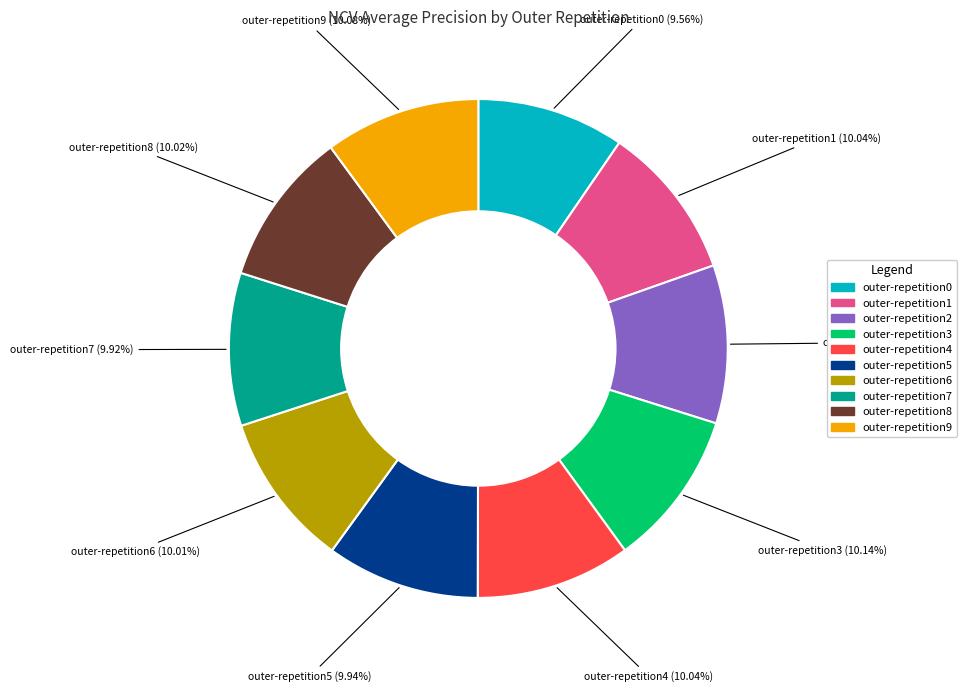

To the nearest percent, what percentage of the pie is outer-repetition6?

10%